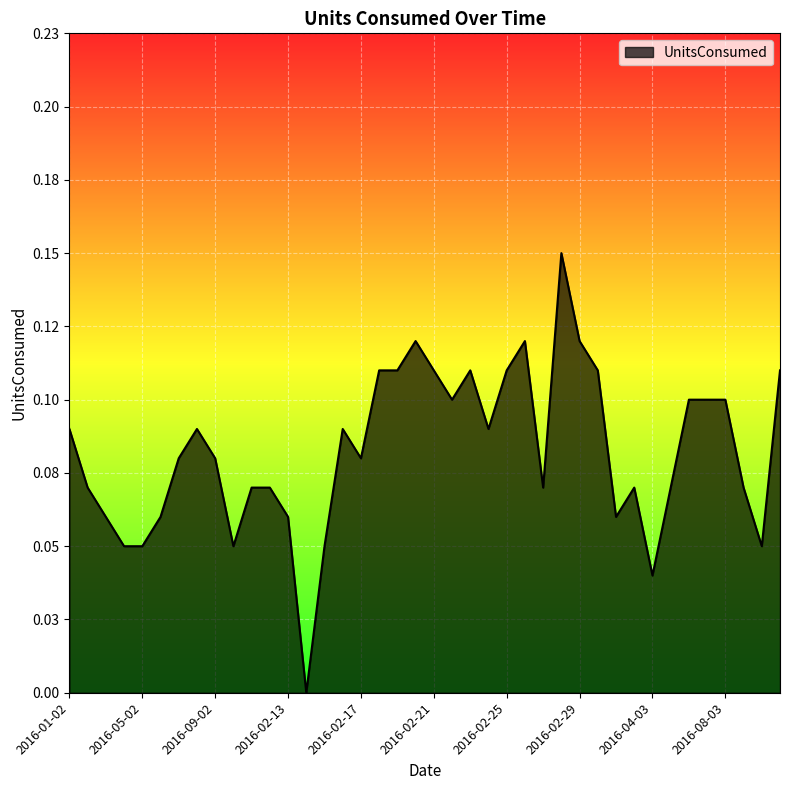

How many interior local valleys (lower than both neighbors) does the data have?

9